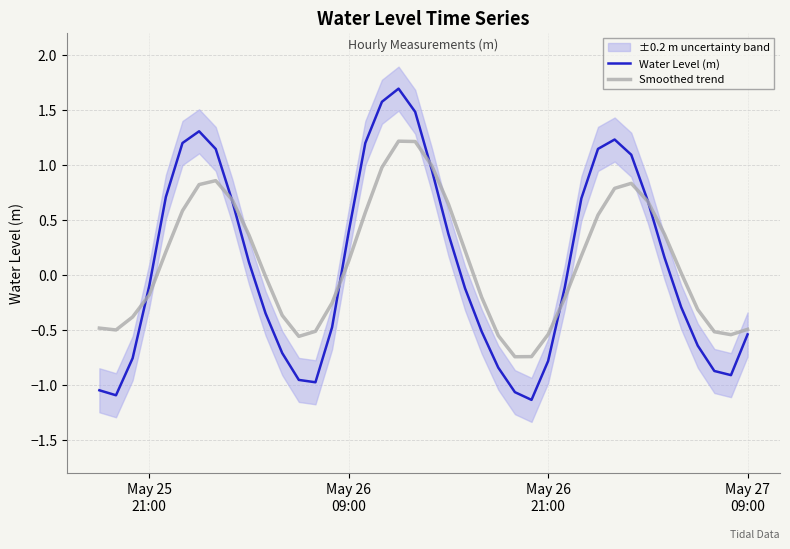

After their last crossing, which series has the higher values: Smoothed trend or Water Level (m)?

Smoothed trend